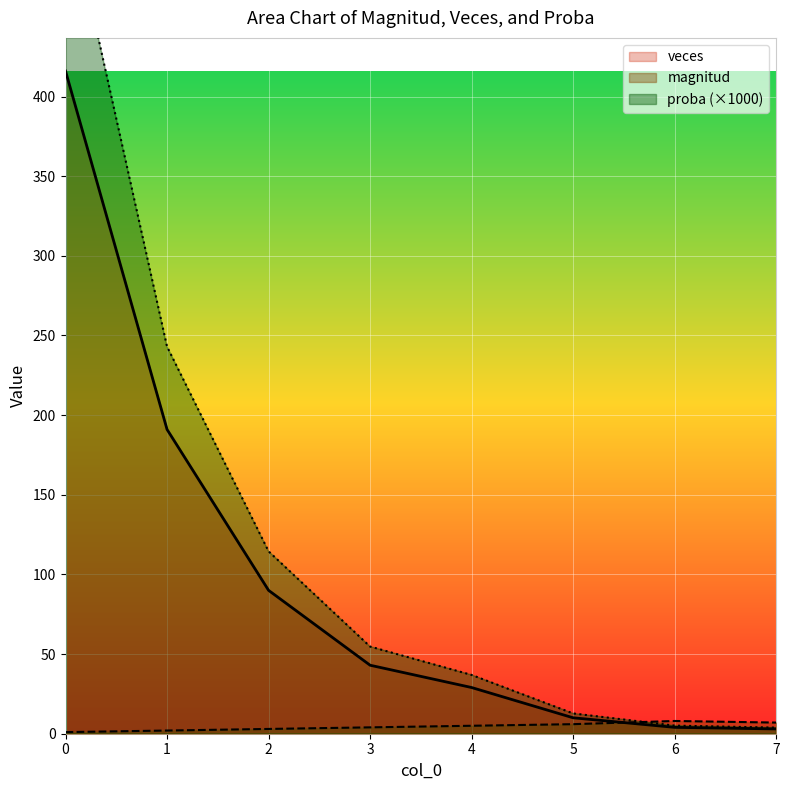

The value of veces at 0 is 416. True or false?

True